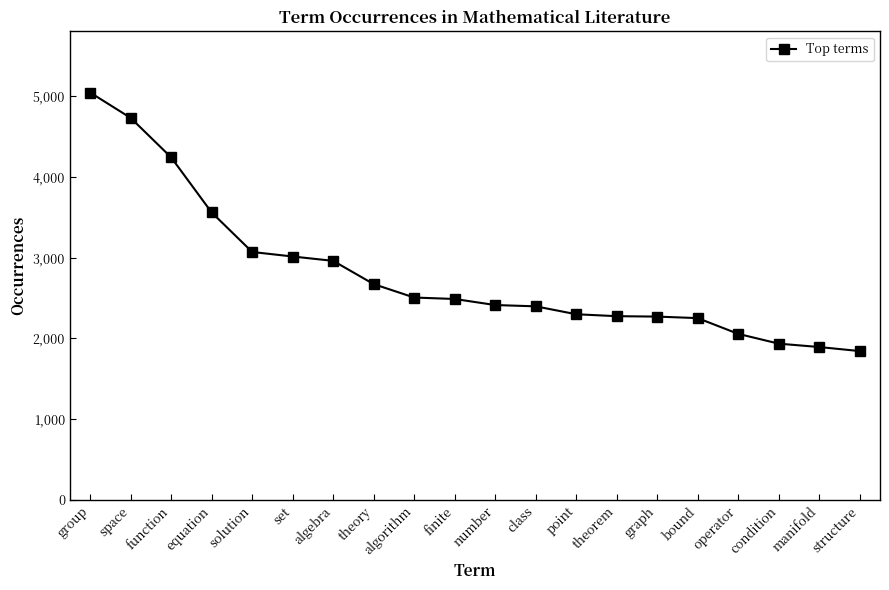

The chart shows a value of 1934 at condition. True or false?

True